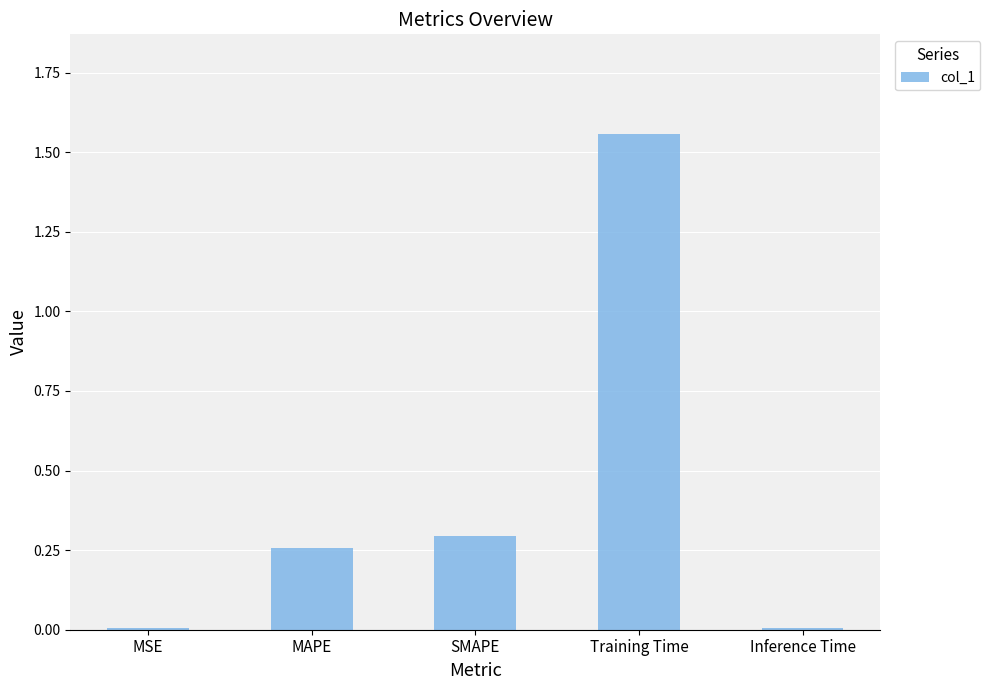

How many distinct data groups are displayed?

1